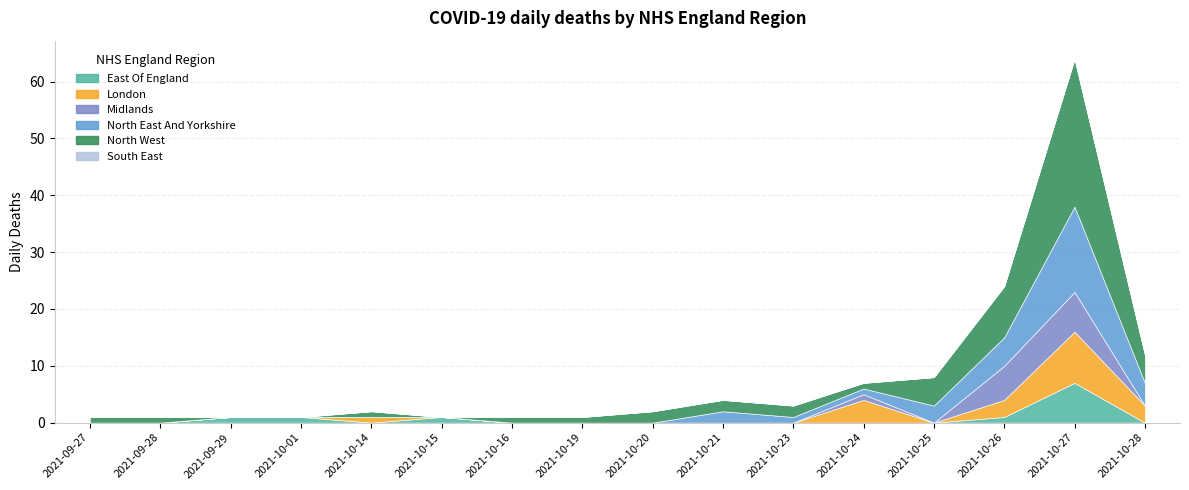

Reading left to right, list all the values displayed in this chart.

East Of England: 2021-09-27=0	2021-09-28=0	2021-09-29=1	2021-10-01=1	2021-10-14=0	2021-10-15=1	2021-10-16=0	2021-10-19=0	2021-10-20=0	2021-10-21=0	2021-10-23=0	2021-10-24=0	2021-10-25=0	2021-10-26=1	2021-10-27=7	2021-10-28=0
London: 2021-09-27=0	2021-09-28=0	2021-09-29=0	2021-10-01=0	2021-10-14=1	2021-10-15=0	2021-10-16=0	2021-10-19=0	2021-10-20=0	2021-10-21=0	2021-10-23=0	2021-10-24=4	2021-10-25=0	2021-10-26=3	2021-10-27=9	2021-10-28=3
Midlands: 2021-09-27=0	2021-09-28=0	2021-09-29=0	2021-10-01=0	2021-10-14=0	2021-10-15=0	2021-10-16=0	2021-10-19=0	2021-10-20=0	2021-10-21=0	2021-10-23=0	2021-10-24=1	2021-10-25=0	2021-10-26=6	2021-10-27=7	2021-10-28=0
North East And Yorkshire: 2021-09-27=0	2021-09-28=0	2021-09-29=0	2021-10-01=0	2021-10-14=0	2021-10-15=0	2021-10-16=0	2021-10-19=0	2021-10-20=0	2021-10-21=2	2021-10-23=1	2021-10-24=1	2021-10-25=3	2021-10-26=5	2021-10-27=15	2021-10-28=4
North West: 2021-09-27=1	2021-09-28=1	2021-09-29=0	2021-10-01=0	2021-10-14=1	2021-10-15=0	2021-10-16=1	2021-10-19=1	2021-10-20=2	2021-10-21=2	2021-10-23=2	2021-10-24=1	2021-10-25=5	2021-10-26=9	2021-10-27=26	2021-10-28=5
South East: 2021-09-27=0	2021-09-28=0	2021-09-29=0	2021-10-01=0	2021-10-14=0	2021-10-15=0	2021-10-16=0	2021-10-19=0	2021-10-20=0	2021-10-21=0	2021-10-23=0	2021-10-24=0	2021-10-25=0	2021-10-26=0	2021-10-27=0	2021-10-28=0